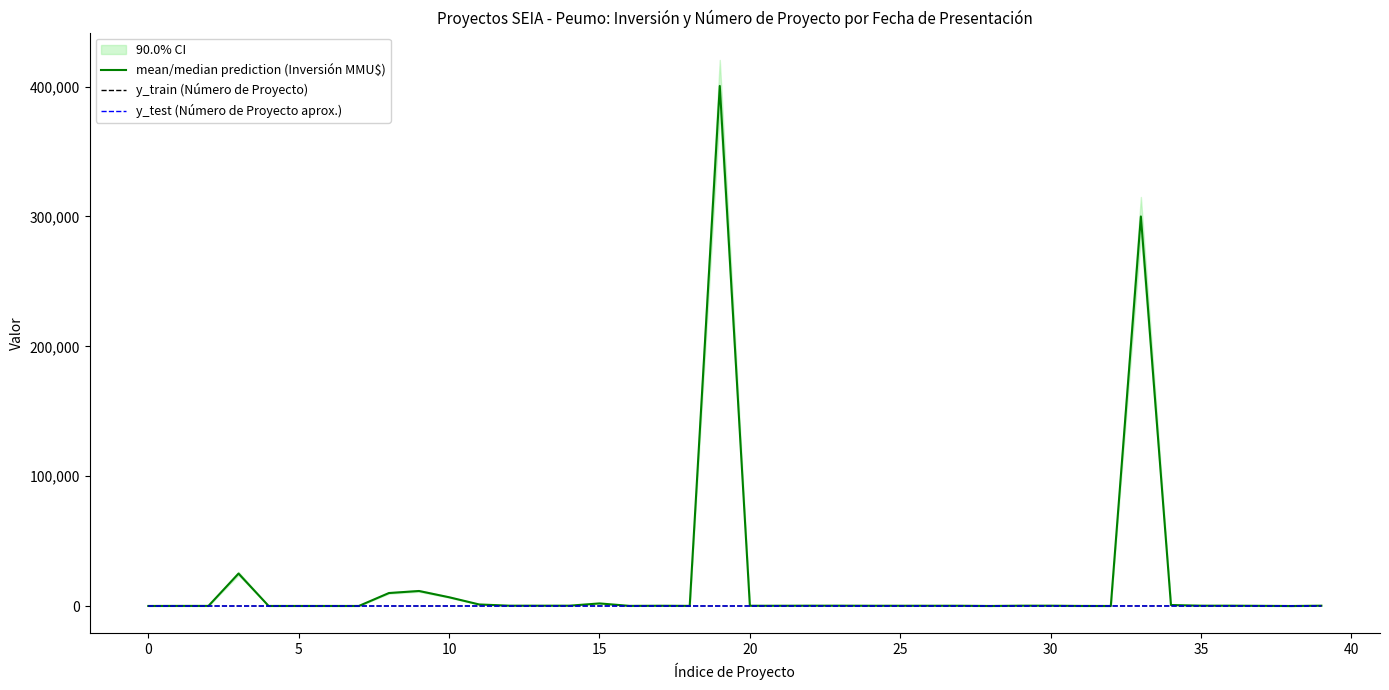

Is the value of mean/median prediction (Inversión MMU$) at 15 greater than the value of y_train (Número de Proyecto) at 21?

Yes